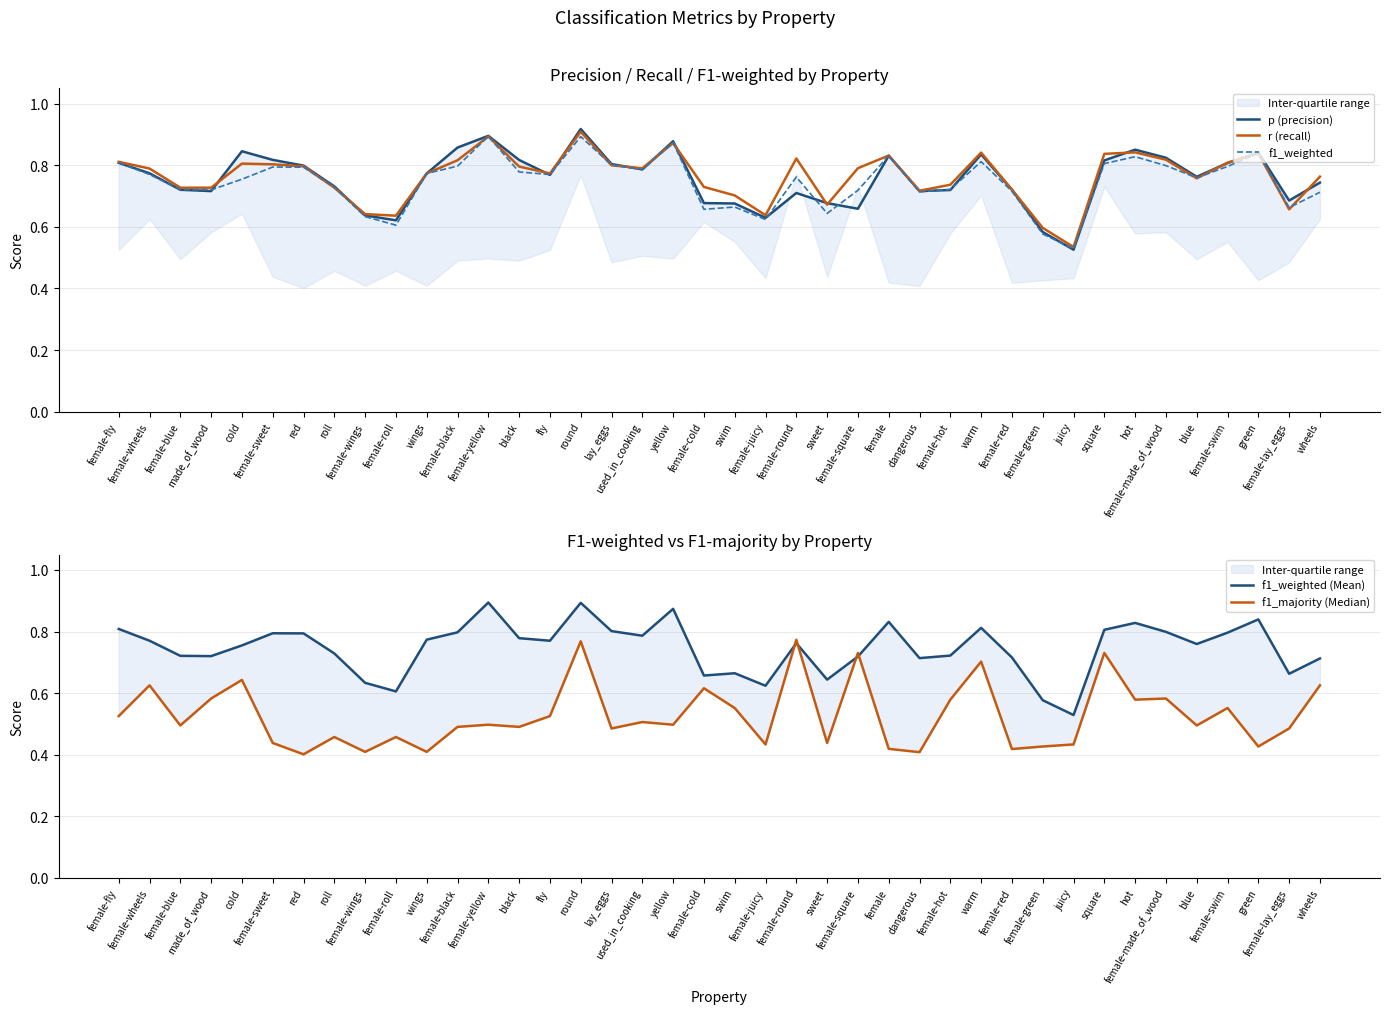

What is the label of the 8th point from the right?

square